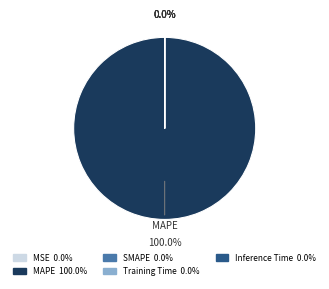

How much of the chart is everything except SMAPE?

100.0%